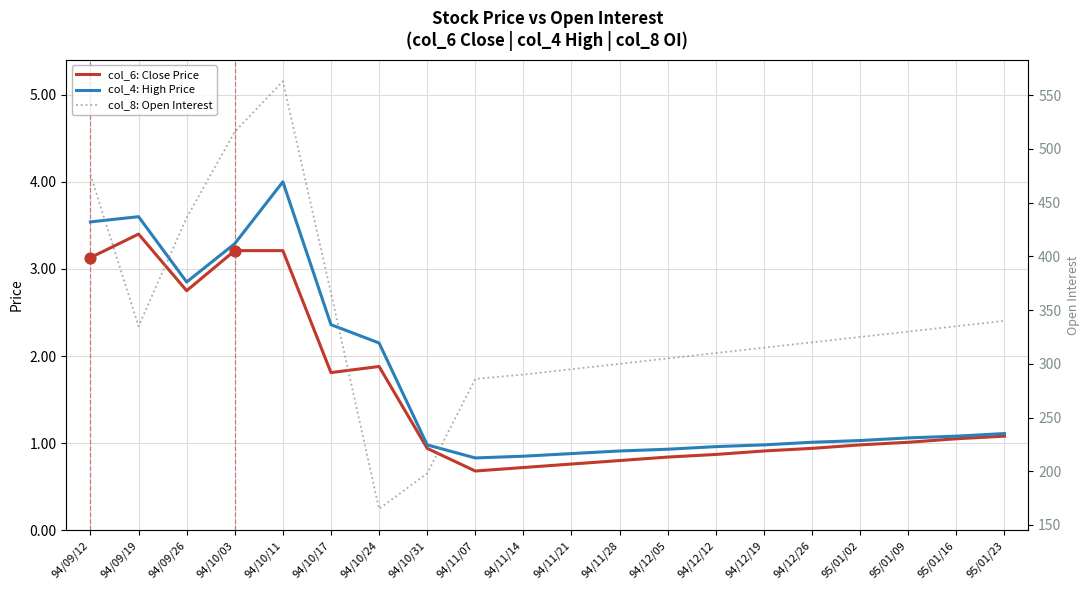

Which series has the widest spread of Y values?

col_8: Open Interest